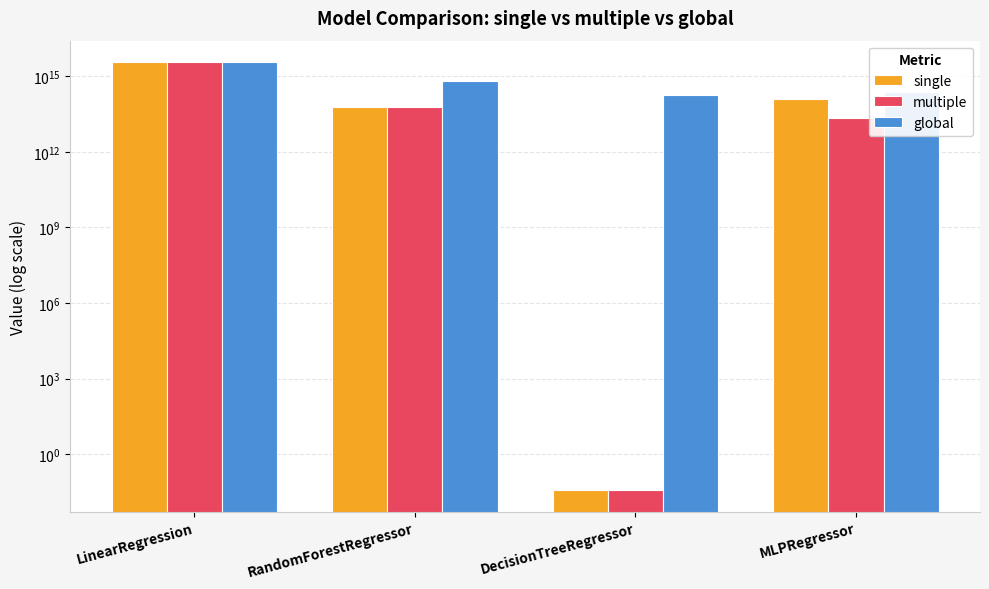

What is the difference between the highest and lowest values at MLPRegressor?

226378011811657.6